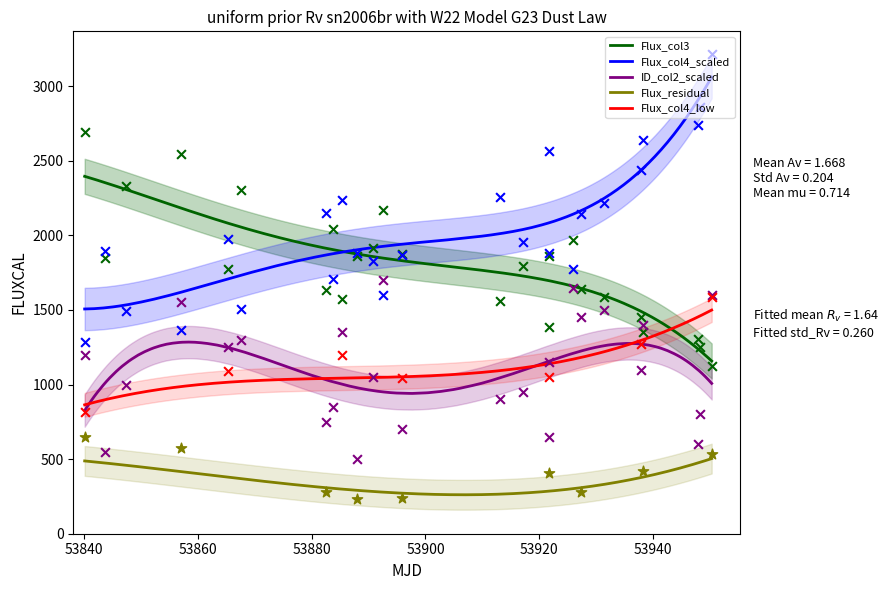

True or false: Flux_col4_low and Flux_residual cross at least once.

False